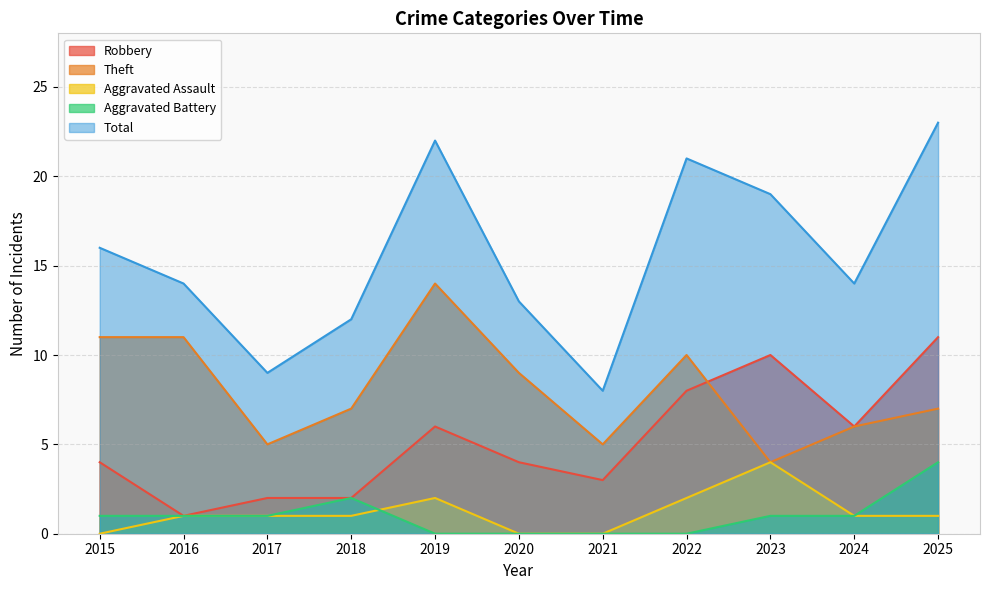

True or false: Theft has a value of 6 at 2024.

True